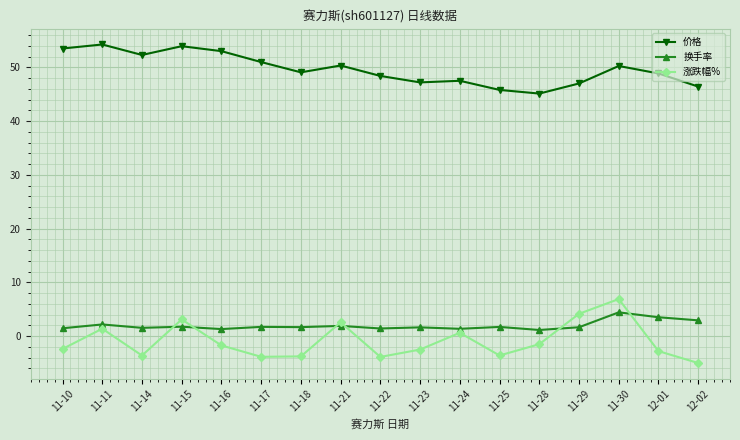

Is this an area chart (filled region under the line)?

No